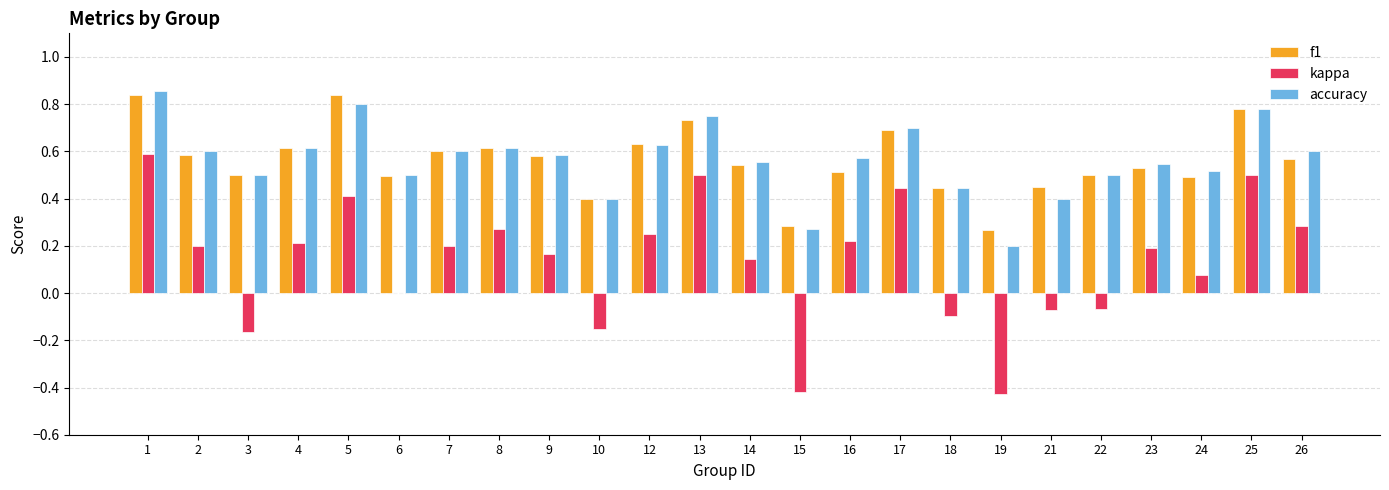

What is the total value across all series at 7?

1.4